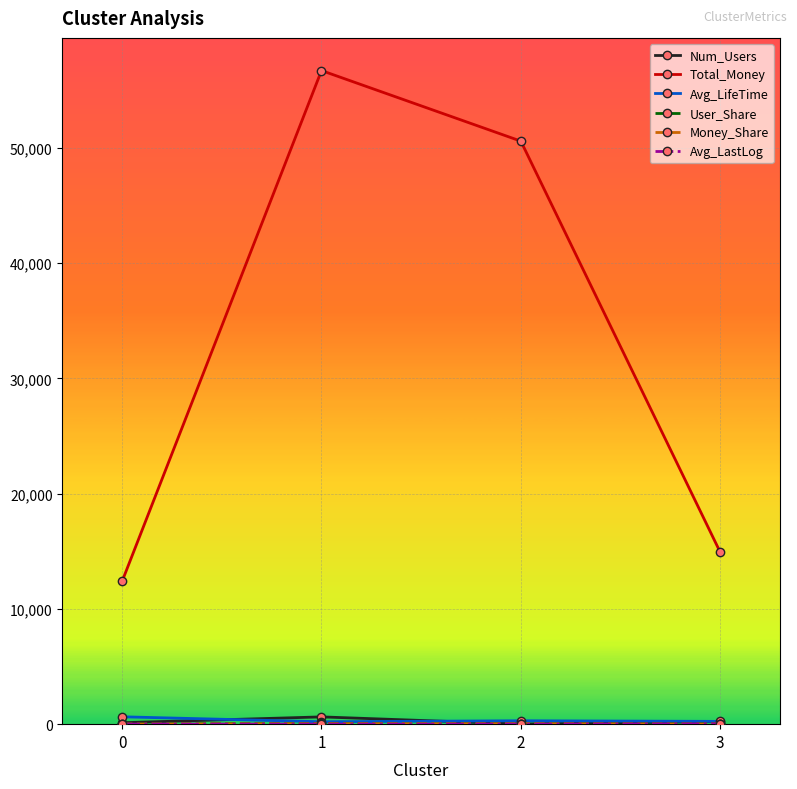

At how many categories does at least one series exceed 12891?

3